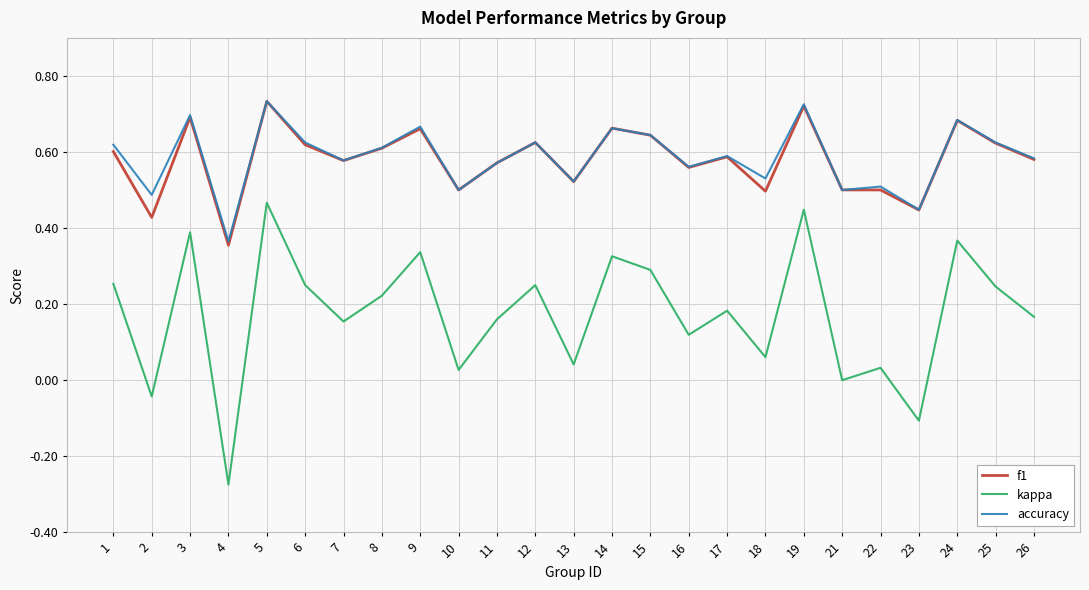

True or false: kappa and f1 intersect in this chart.

False